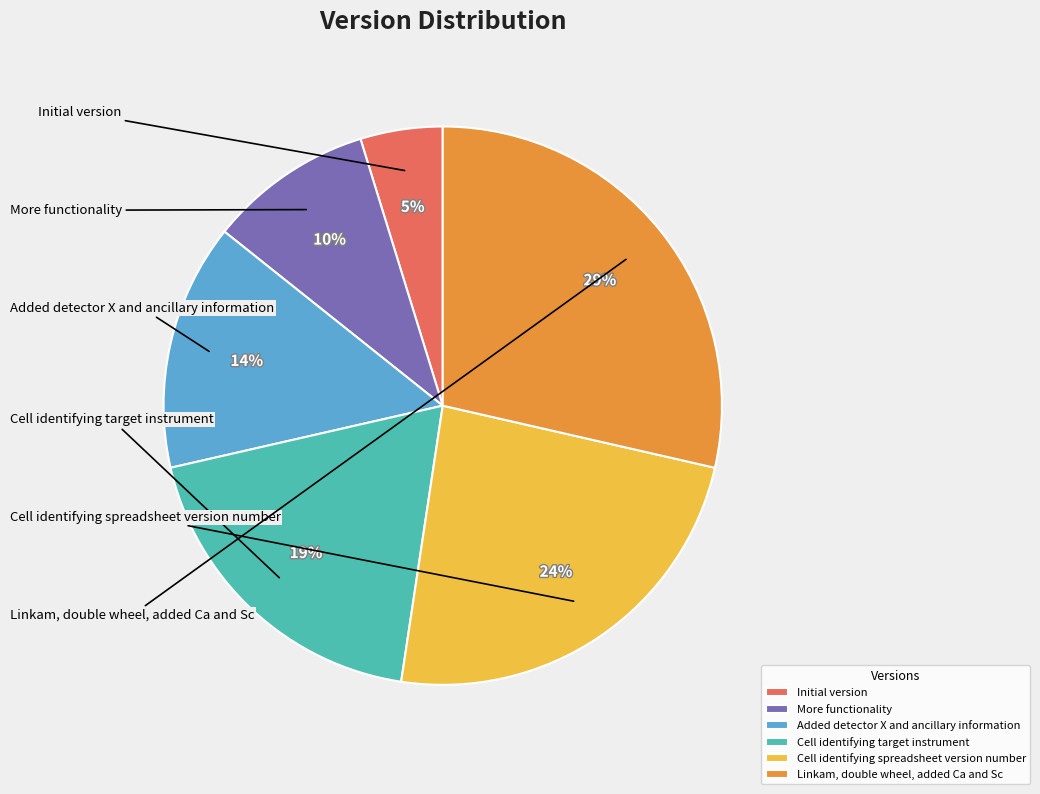

To the nearest percent, what is the combined percentage of Cell identifying spreadsheet version number and Cell identifying target instrument?

43%